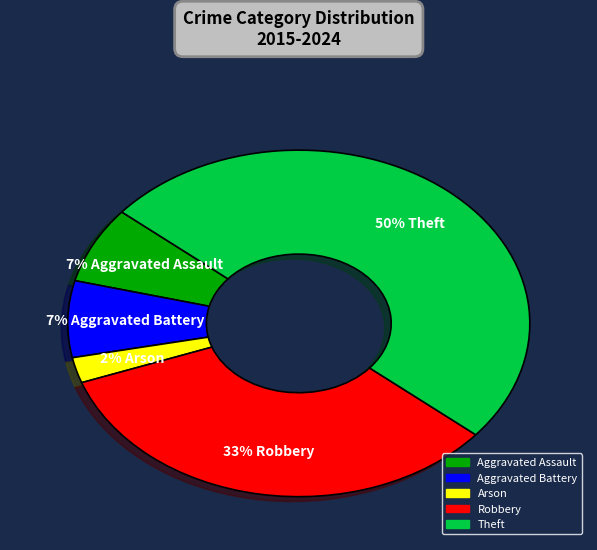

How many segments does this pie chart have?

5